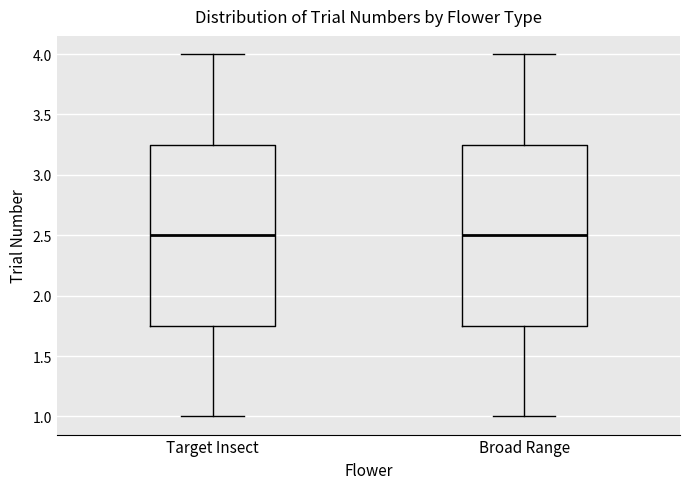

Reading left to right, read every box against the y-axis: the position of its median line, the range the box covers, and the ends of its whiskers. The values are not printed on the chart, so give them approximately, as read against the axis.

Target Insect: median 2.50, box 1.75 to 3.25, whiskers 1.00 to 4.00
Broad Range: median 2.50, box 1.75 to 3.25, whiskers 1.00 to 4.00